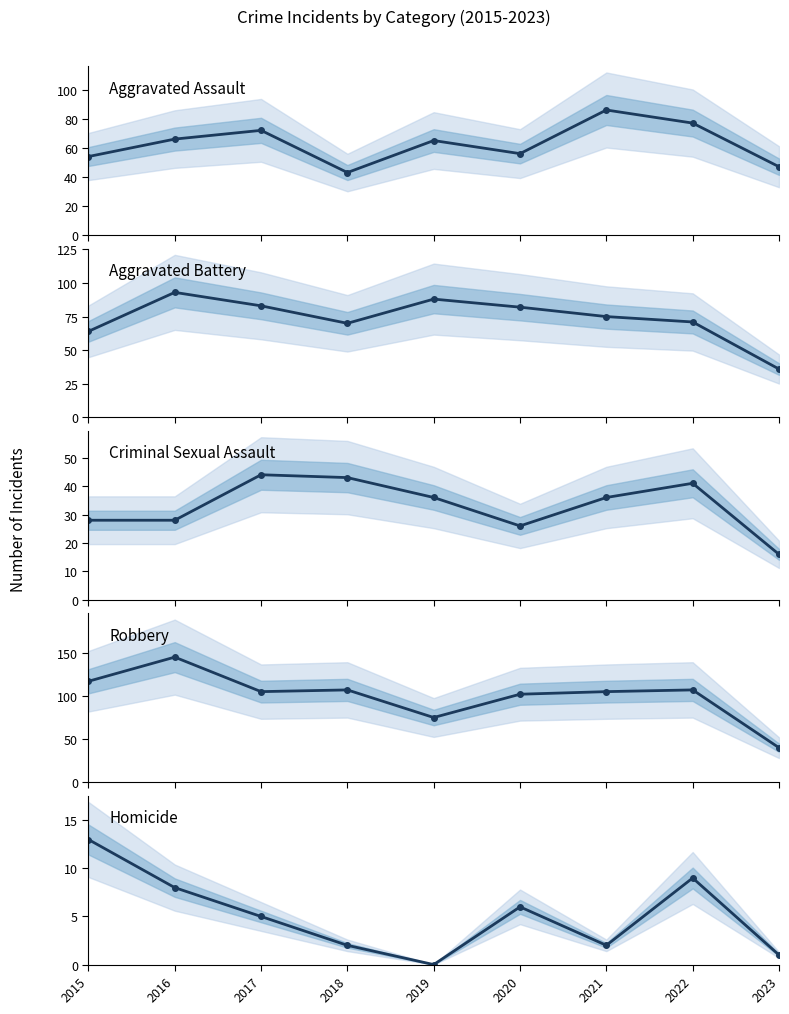

True or false: Criminal Sexual Assault and Aggravated Assault cross at least once.

False